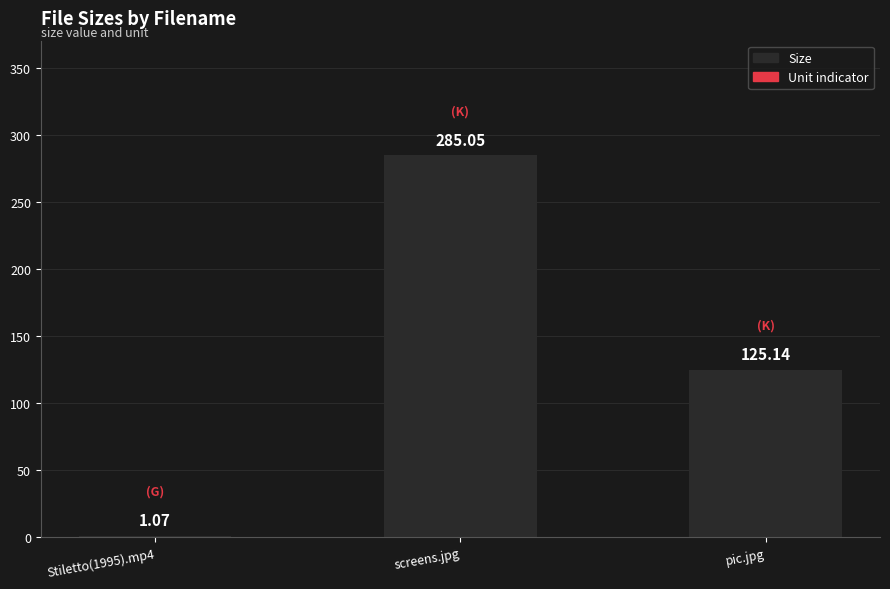

At which category does the chart reach its peak across all series?

screens.jpg